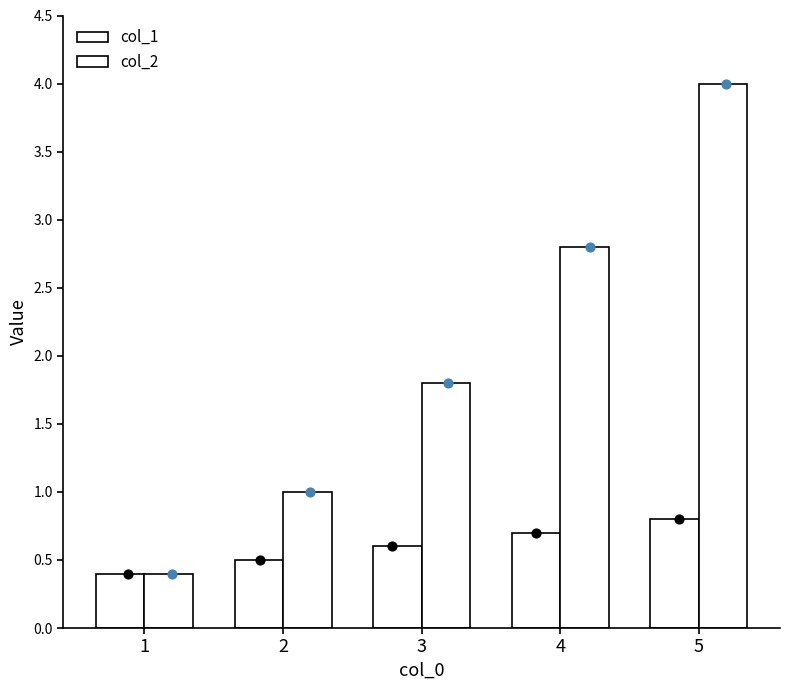

Is the value of col_1 at 3 greater than the value of col_2 at 3?

No